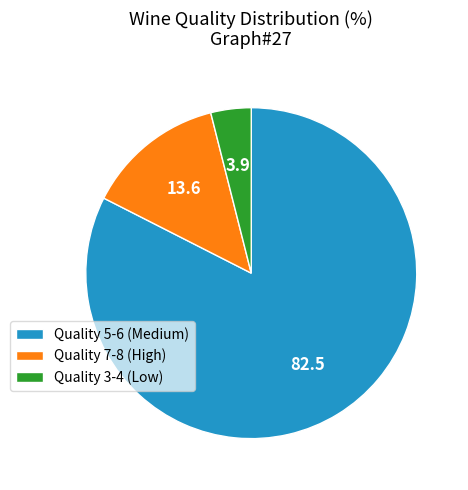

Combined, do Quality 5-6 (Medium) and Quality 3-4 (Low) account for over 50%?

Yes